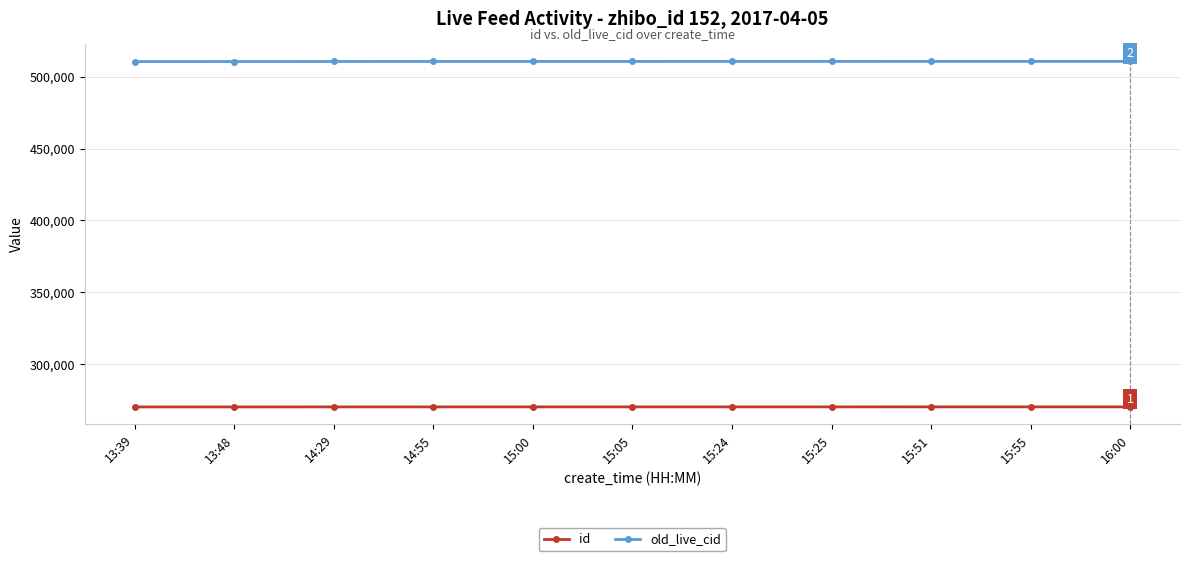

What is the sum of all old_live_cid values?

5617110